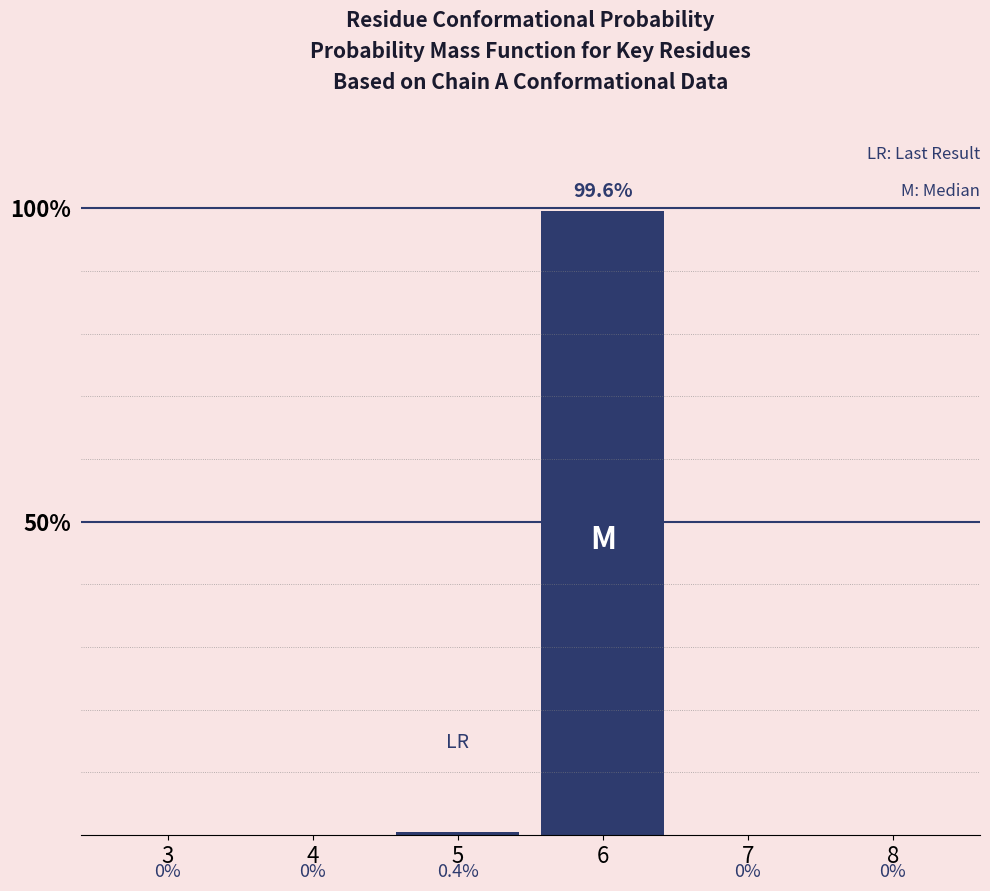

Reading left to right, what are all the values shown in this chart?

0.0	0.0	0.4	99.6	0.0	0.0